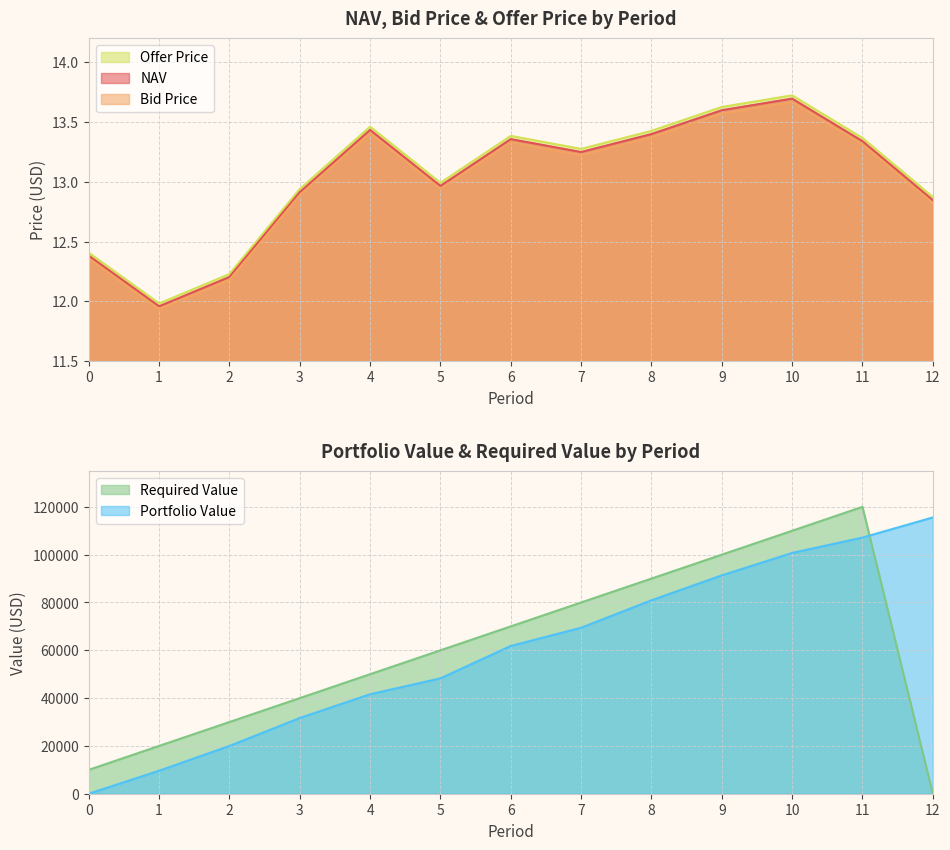

At which label does NAV reach its minimum?

1